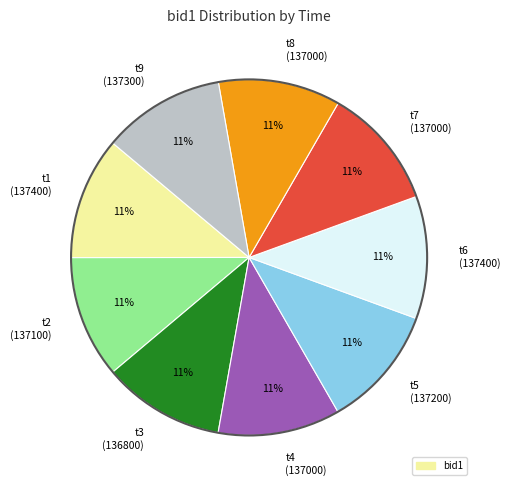

What is the ratio of the value at t5 (137200) to the value at t6 (137400)?

1.0